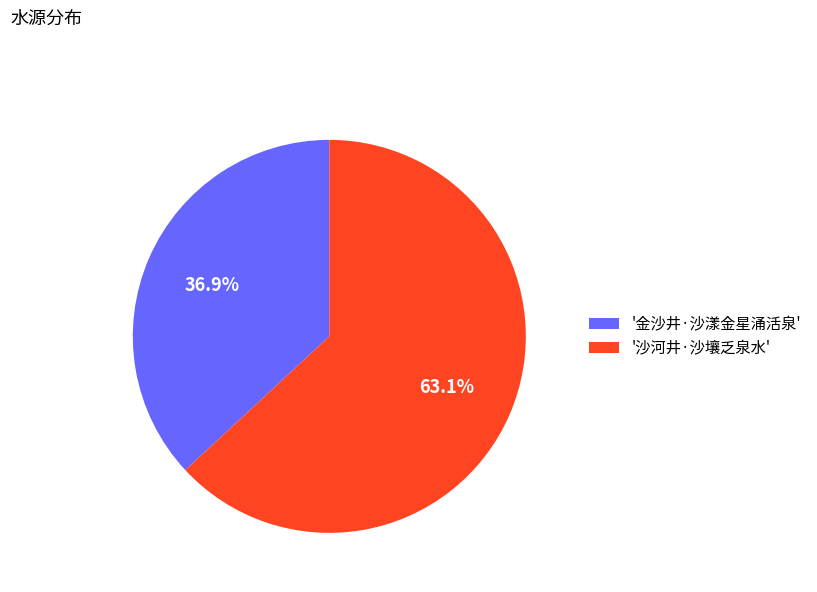

How many segments does this pie chart have?

2